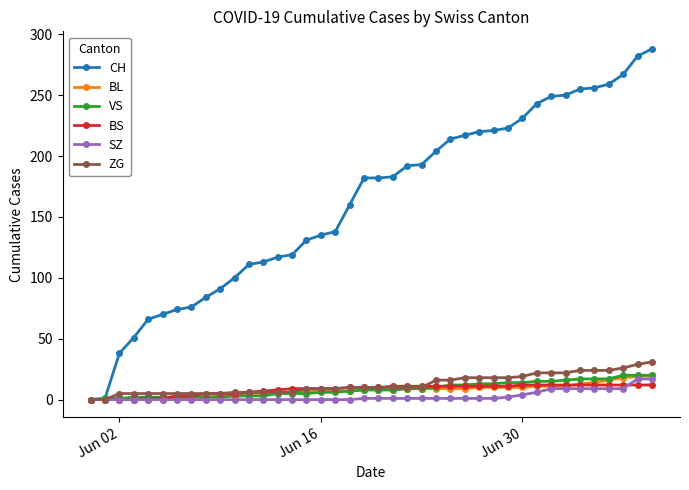

What is the value of the CH point at the 30th from the left?

223